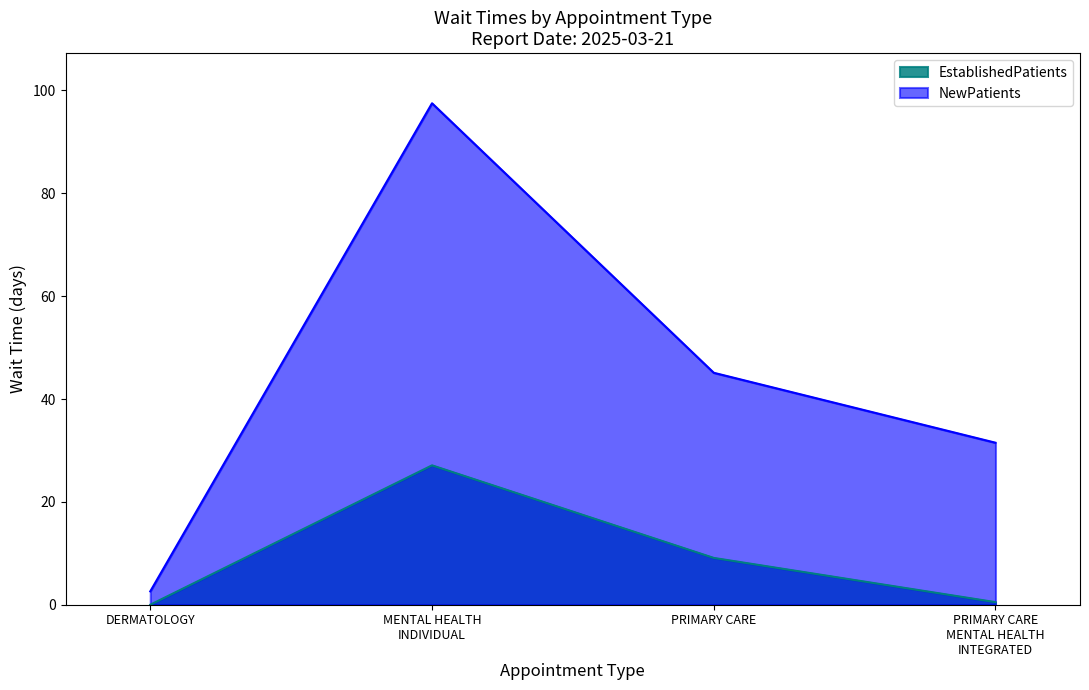

The NewPatients series shows 45.1 at PRIMARY CARE. True or false?

True